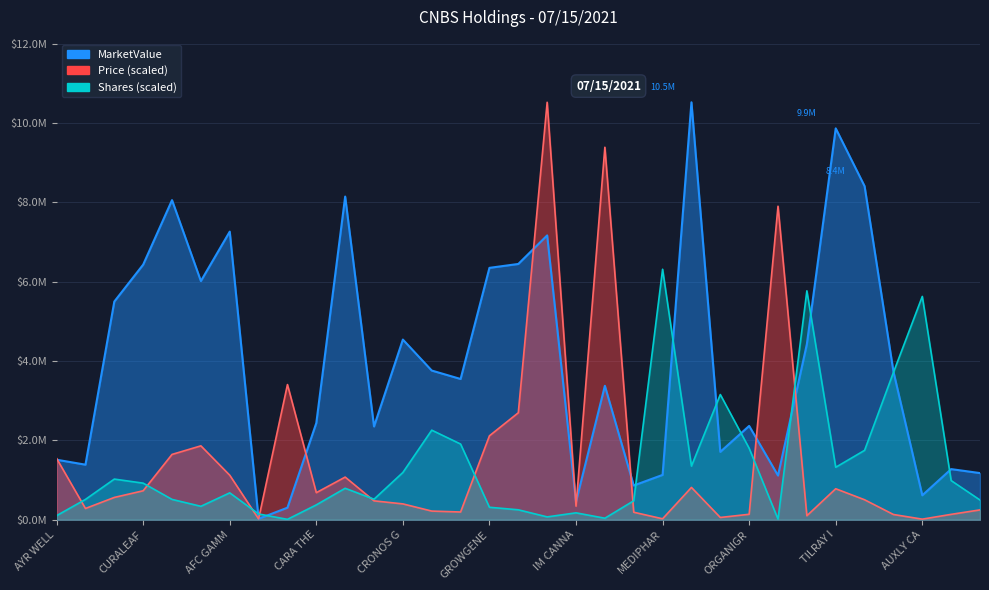

Which series has the largest range (max minus min)?

Price